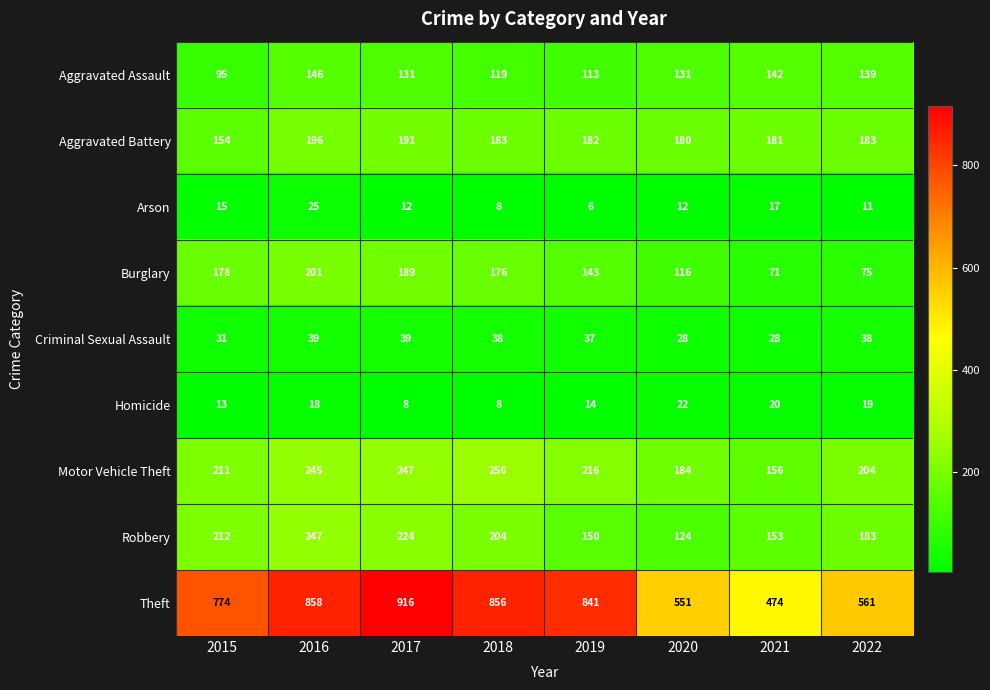

Which category has the lowest value across all series?

2019